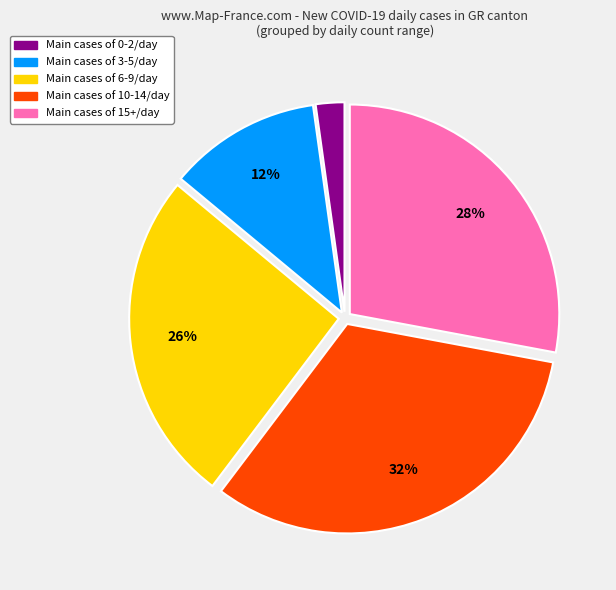

Is there any slice that represents more than half of the pie?

No